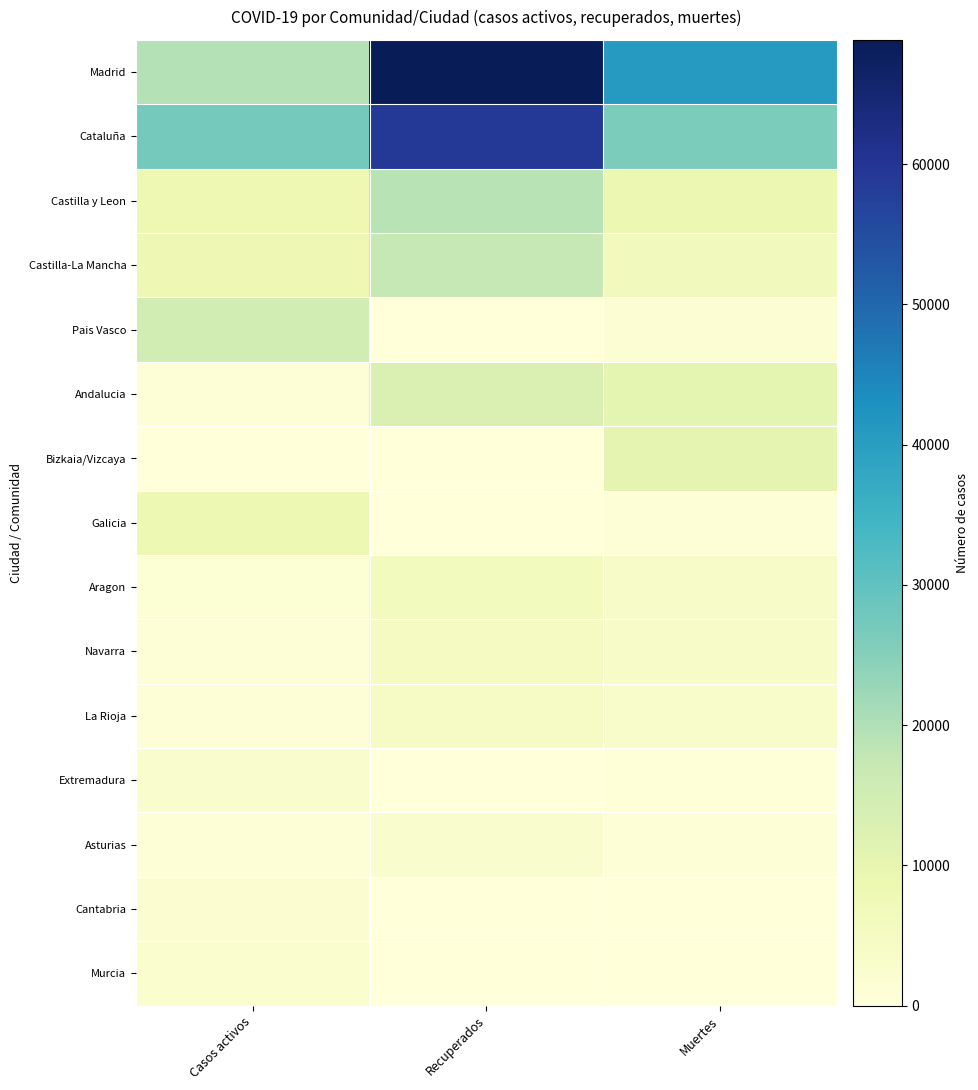

Reading left to right, extract all data points from this chart.

Madrid: Casos activos=19425	Recuperados=68852	Muertes=40736
Cataluña: Casos activos=27229	Recuperados=59019	Muertes=26203
Castilla y Leon: Casos activos=8267	Recuperados=18907	Muertes=8716
Castilla-La Mancha: Casos activos=7922	Recuperados=17259	Muertes=6392
Pais Vasco: Casos activos=14646	Recuperados=0	Muertes=1418
Andalucia: Casos activos=604	Recuperados=12679	Muertes=10671
Bizkaia/Vizcaya: Casos activos=0	Recuperados=0	Muertes=10332
Galicia: Casos activos=8409	Recuperados=28	Muertes=604
Aragon: Casos activos=1097	Recuperados=5695	Muertes=3772
Navarra: Casos activos=864	Recuperados=5259	Muertes=3905
La Rioja: Casos activos=583	Recuperados=4051	Muertes=3107
Extremadura: Casos activos=2422	Recuperados=10	Muertes=487
Asturias: Casos activos=1052	Recuperados=2425	Muertes=1063
Cantabria: Casos activos=1981	Recuperados=62	Muertes=203
Murcia: Casos activos=2180	Recuperados=0	Muertes=148